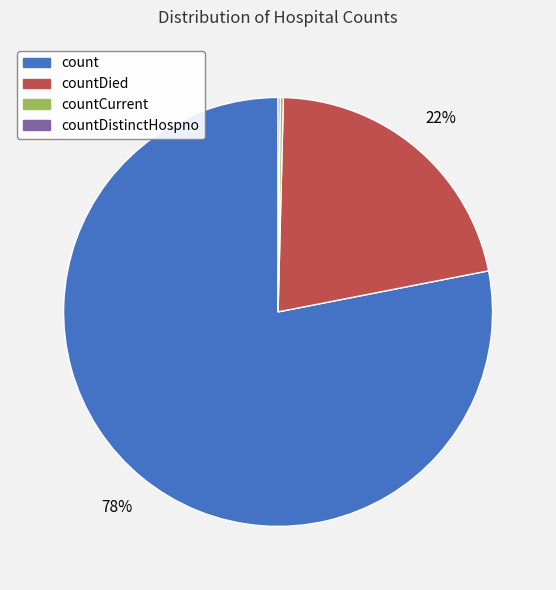

Which category has the biggest portion of the pie?

count